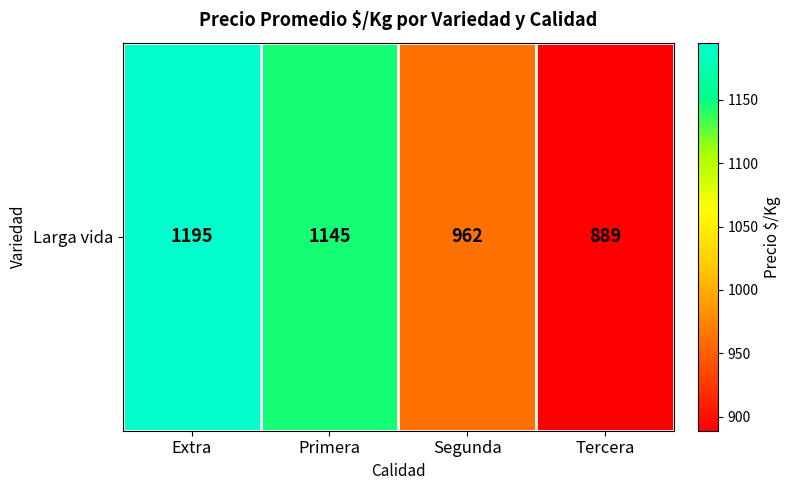

What is the change in value from Primera to Tercera?

-256